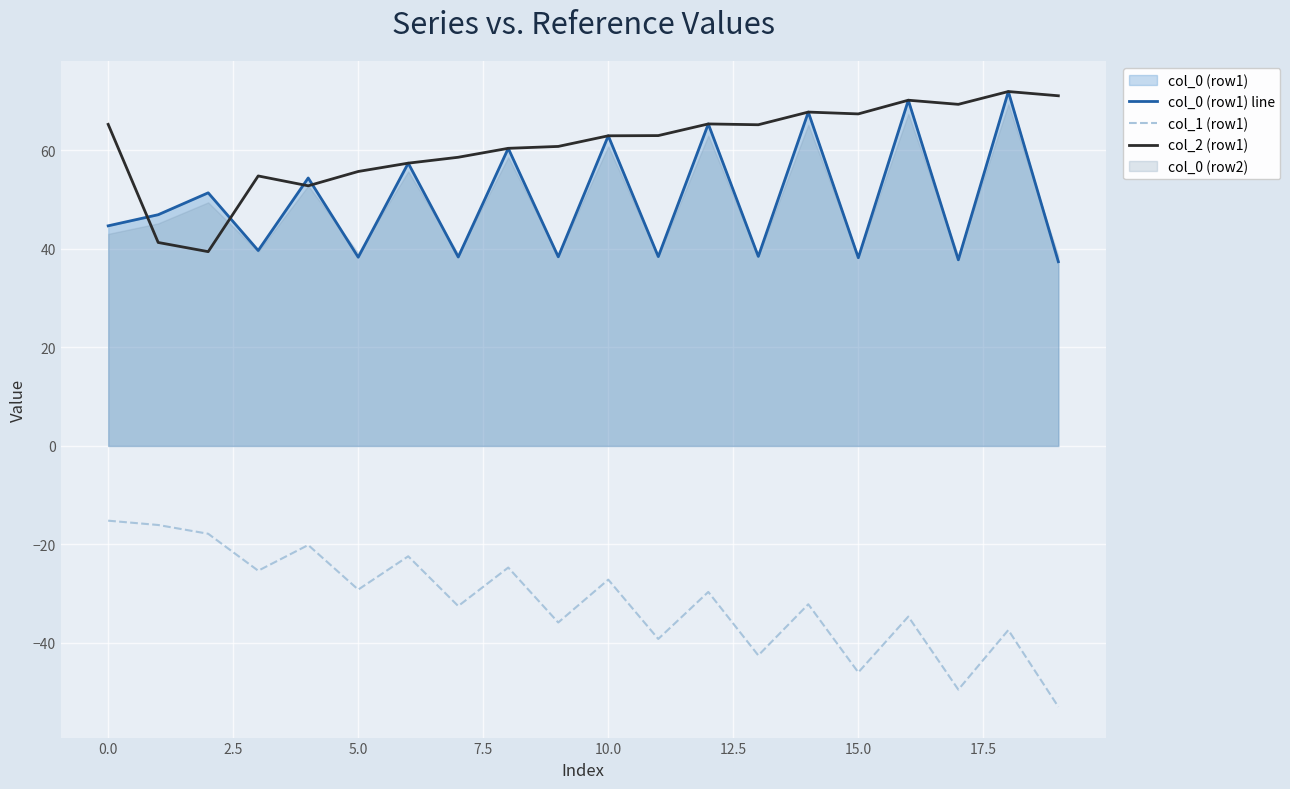

Is it true that col_0 (row1) line equals 25.2 at 15.0?

False